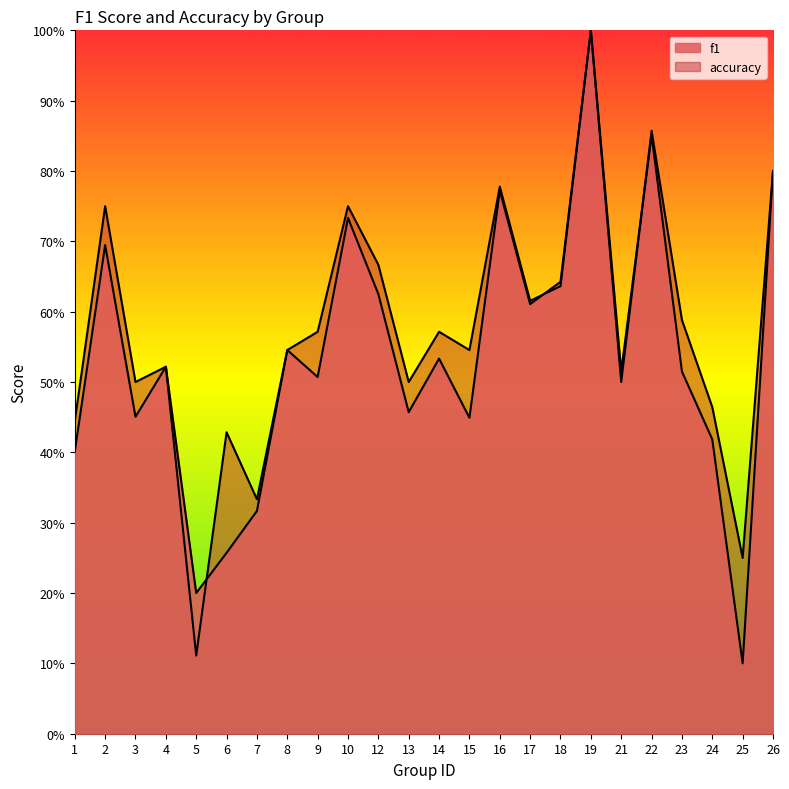

What is the difference between the maximum and minimum values in the f1 series?

0.9